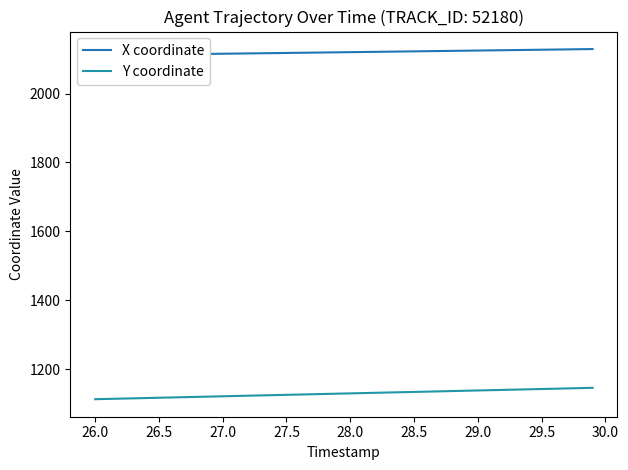

What is the approximate value of Y coordinate at 27.5?

1126.1